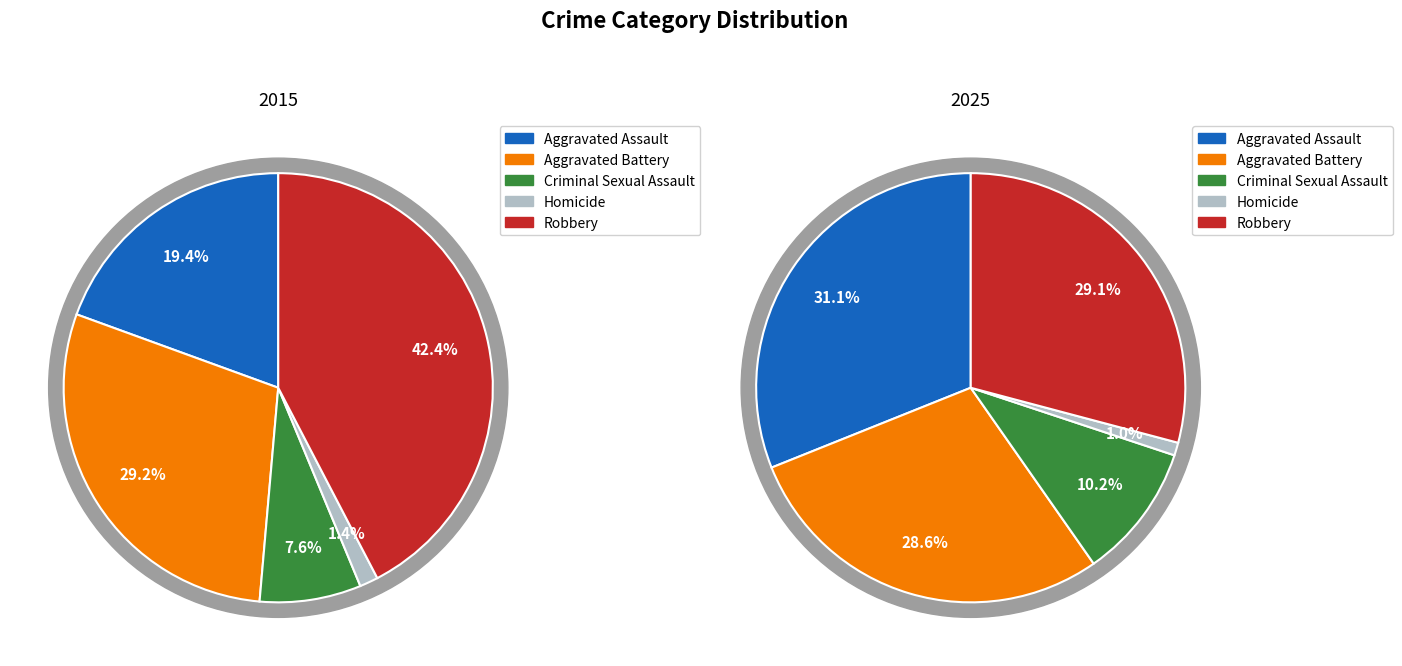

Which slice is the smallest?

Homicide